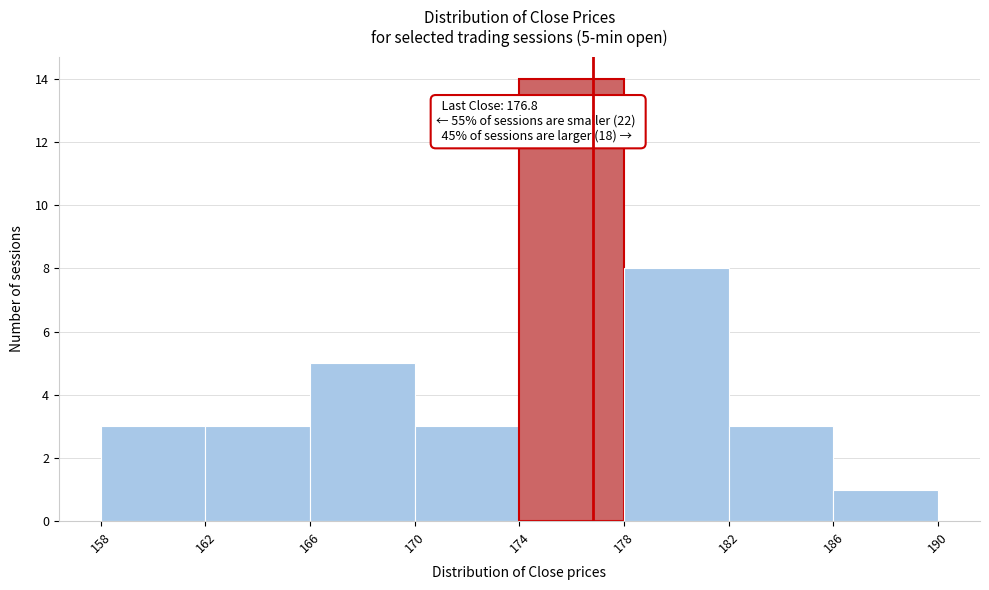

Which range on the x-axis has the tallest bar?

174 to 178